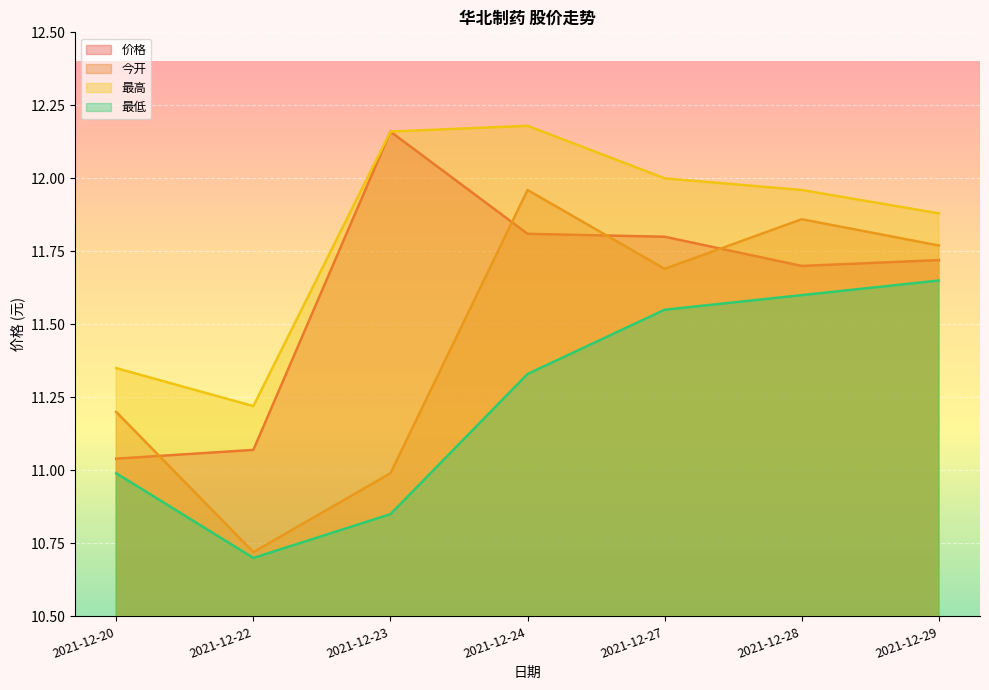

Is it true that 今开 equals 11.8 at 2021-12-29?

True